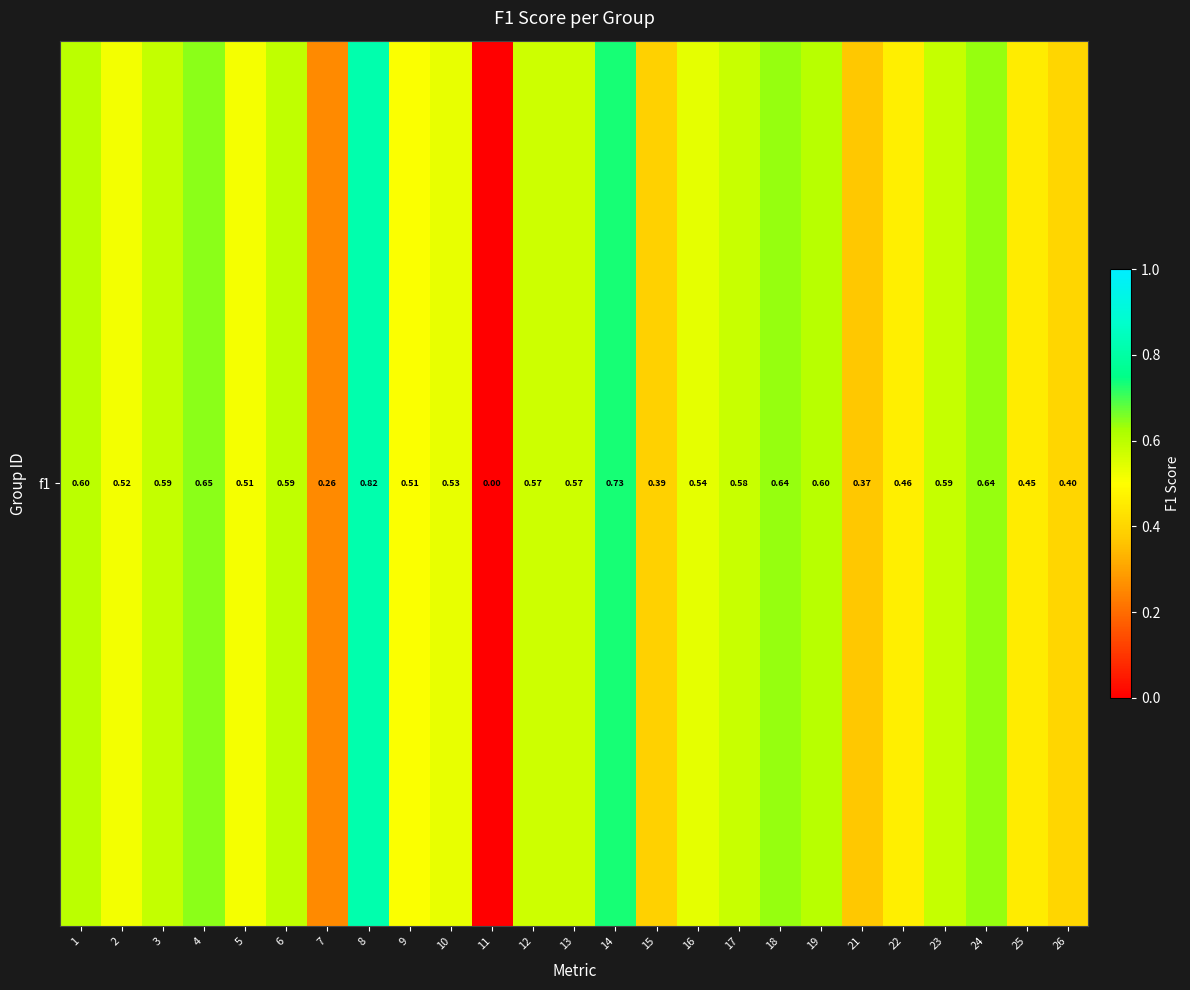

List the labels in order of value, largest first.

8, 14, 4, 24, 18, 19, 1, 6, 3, 23, 17, 12, 13, 16, 10, 2, 5, 9, 22, 25, 26, 15, 21, 7, 11